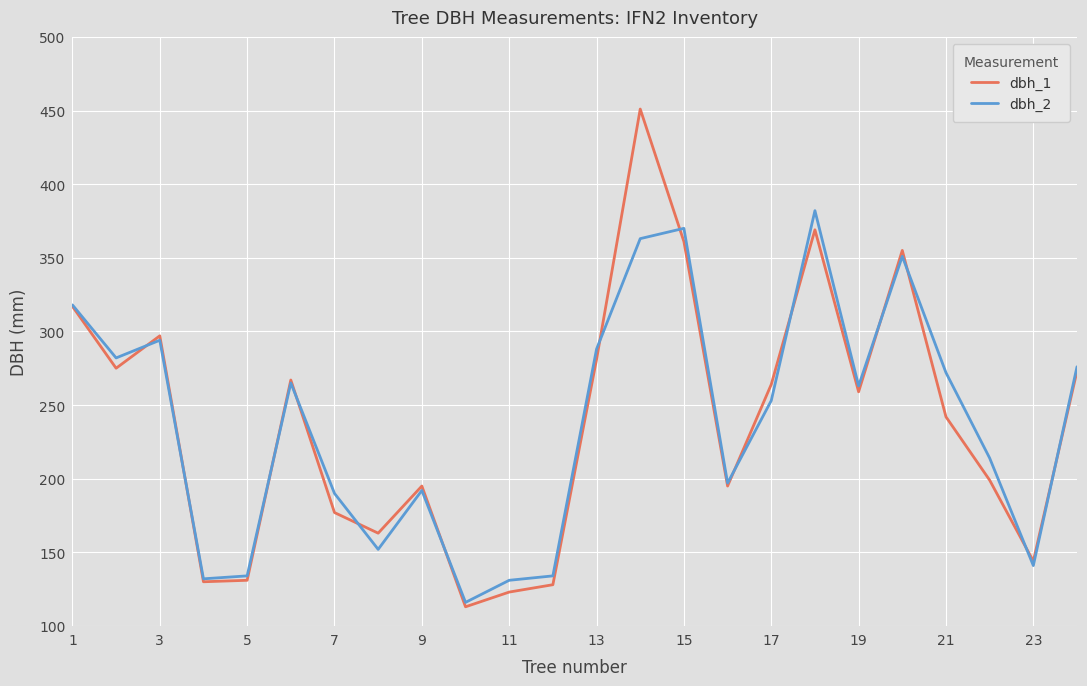

What is the smallest value displayed?

113